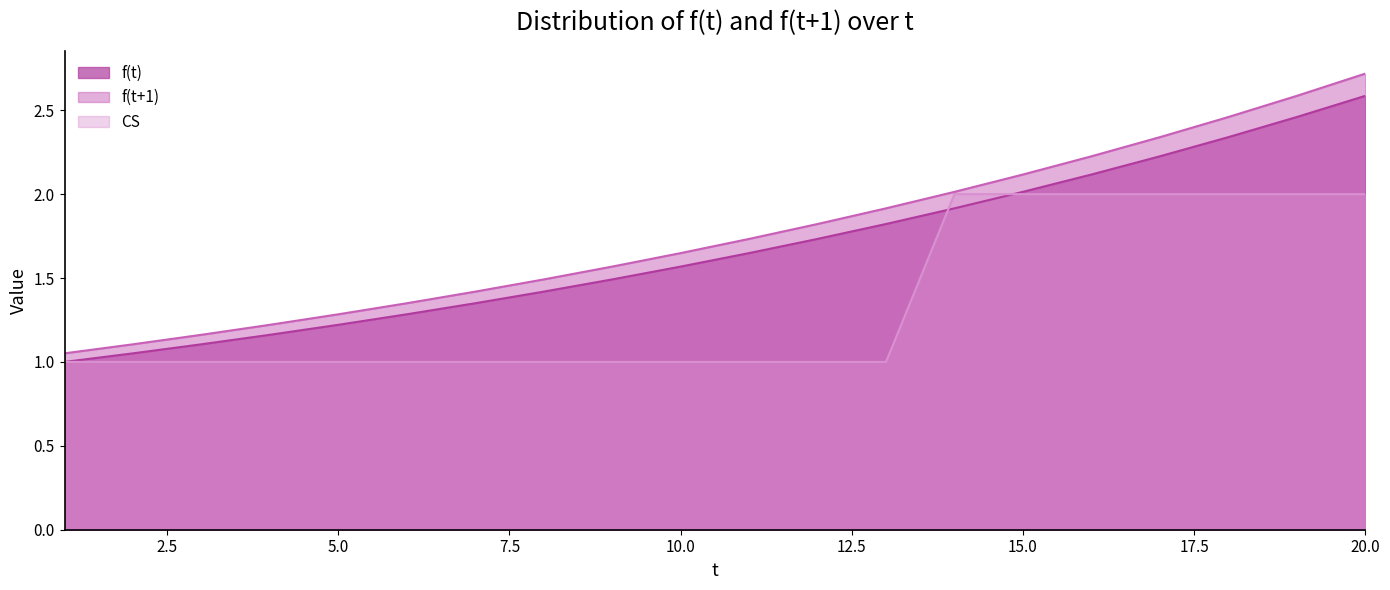

Reading right to left, what are all the values shown in this chart?

f(t): 20=2.6	19=2.5	18=2.3	17=2.2	16=2.1	15=2.0	14=1.9	13=1.8	12=1.7	11=1.6	10=1.6	9=1.5	8=1.4	7=1.3	6=1.3	5=1.2	4=1.2	3=1.1	2=1.1	1=1.0
f(t+1): 20=2.7	19=2.6	18=2.5	17=2.3	16=2.2	15=2.1	14=2.0	13=1.9	12=1.8	11=1.7	10=1.6	9=1.6	8=1.5	7=1.4	6=1.3	5=1.3	4=1.2	3=1.2	2=1.1	1=1.1
CS: 20=2.0	19=2.0	18=2.0	17=2.0	16=2.0	15=2.0	14=2.0	13=1.0	12=1.0	11=1.0	10=1.0	9=1.0	8=1.0	7=1.0	6=1.0	5=1.0	4=1.0	3=1.0	2=1.0	1=1.0